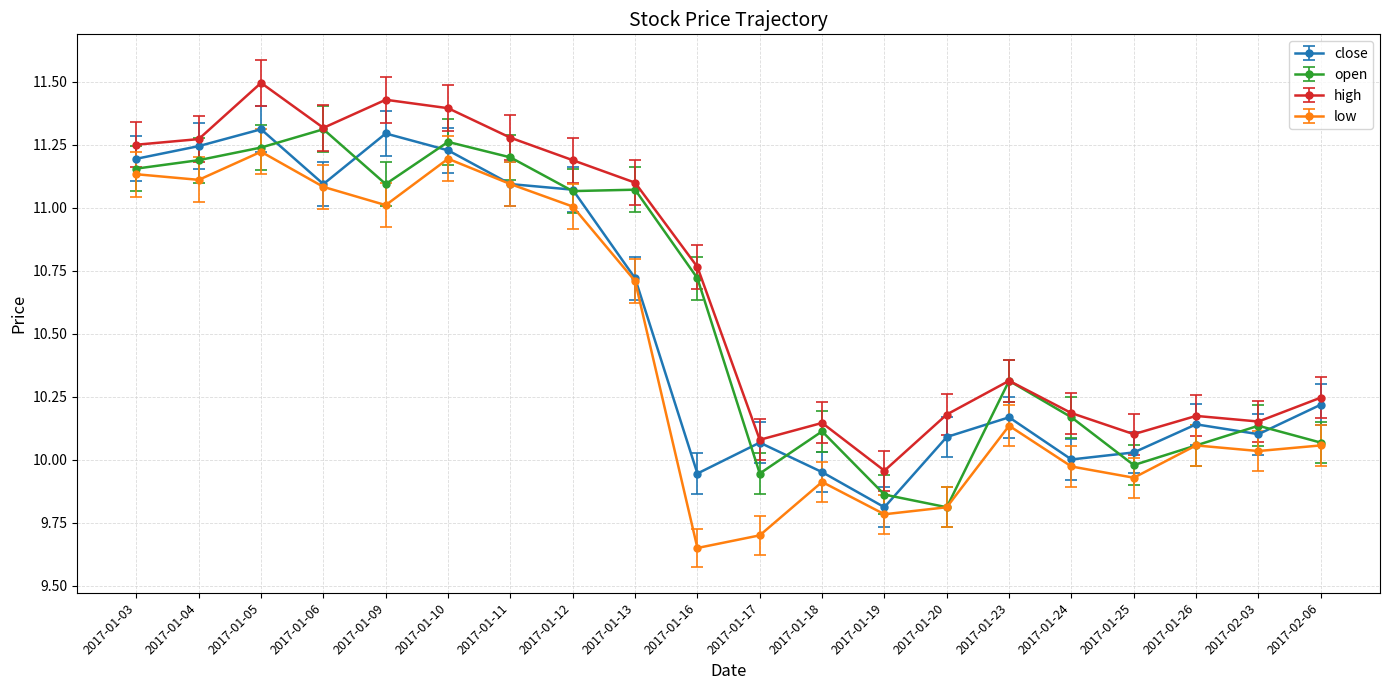

What is the label of the 17th point from the right?

2017-01-06